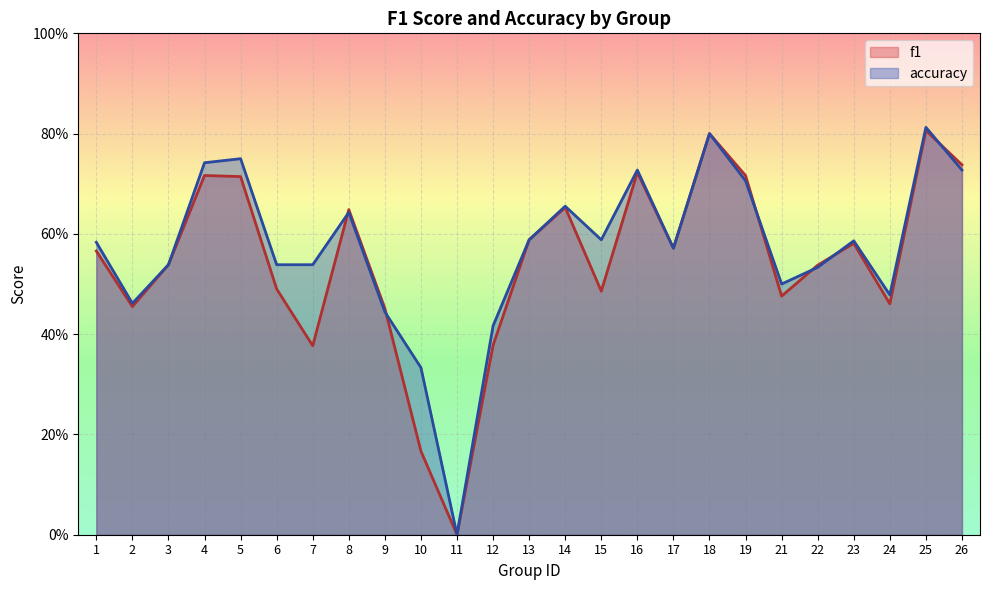

Reading left to right, list all the values displayed in this chart.

f1: 1=0.6	2=0.5	3=0.5	4=0.7	5=0.7	6=0.5	7=0.4	8=0.6	9=0.5	10=0.2	11=0.0	12=0.4	13=0.6	14=0.7	15=0.5	16=0.7	17=0.6	18=0.8	19=0.7	21=0.5	22=0.5	23=0.6	24=0.5	25=0.8	26=0.7
accuracy: 1=0.6	2=0.5	3=0.5	4=0.7	5=0.8	6=0.5	7=0.5	8=0.6	9=0.4	10=0.3	11=0.0	12=0.4	13=0.6	14=0.7	15=0.6	16=0.7	17=0.6	18=0.8	19=0.7	21=0.5	22=0.5	23=0.6	24=0.5	25=0.8	26=0.7